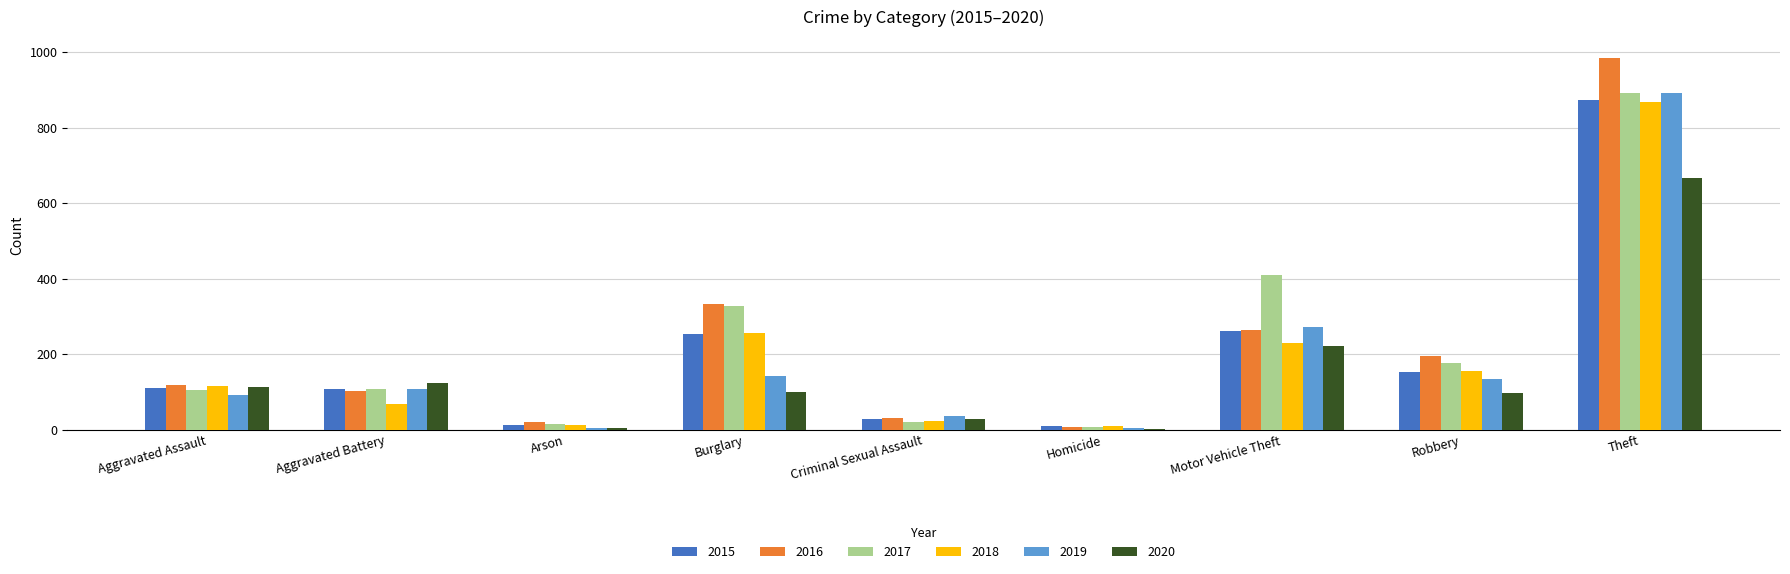

Are the bars horizontal?

No